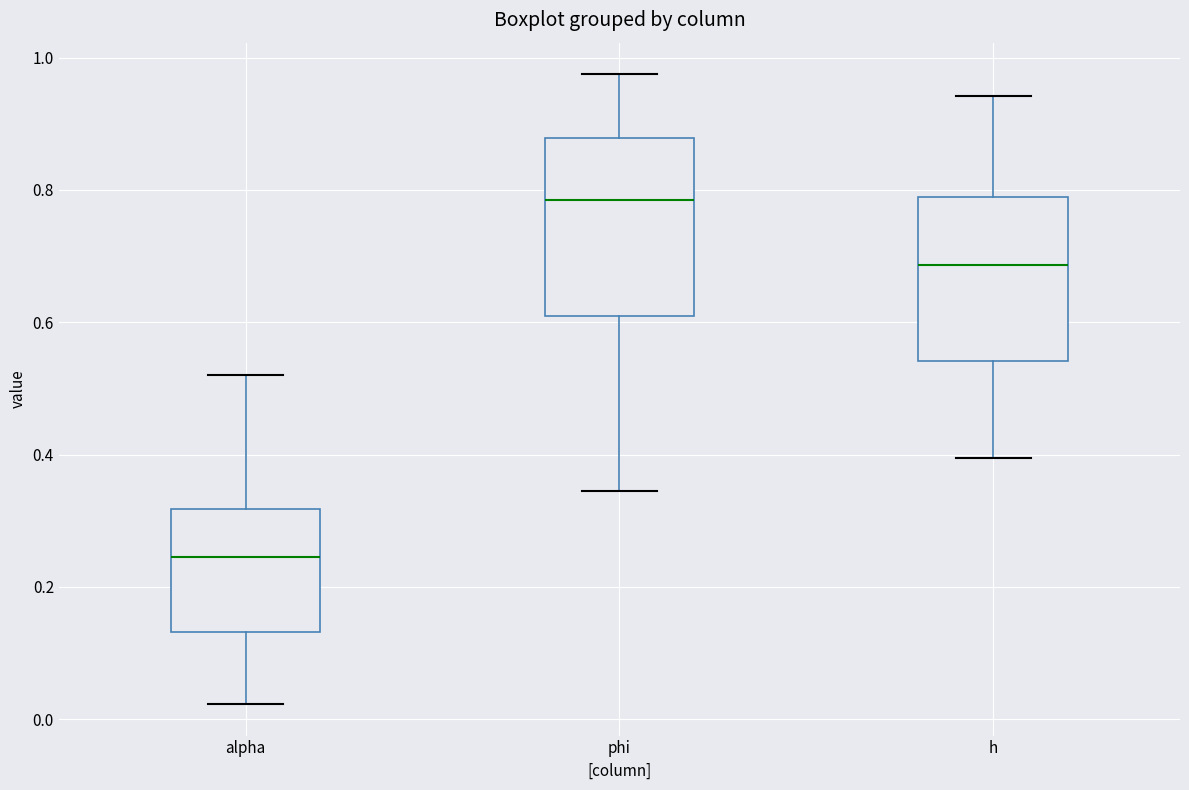

Where does the upper whisker of the box for phi end on the y-axis? The values are not printed on the chart, so give them approximately, as read against the axis.

0.98